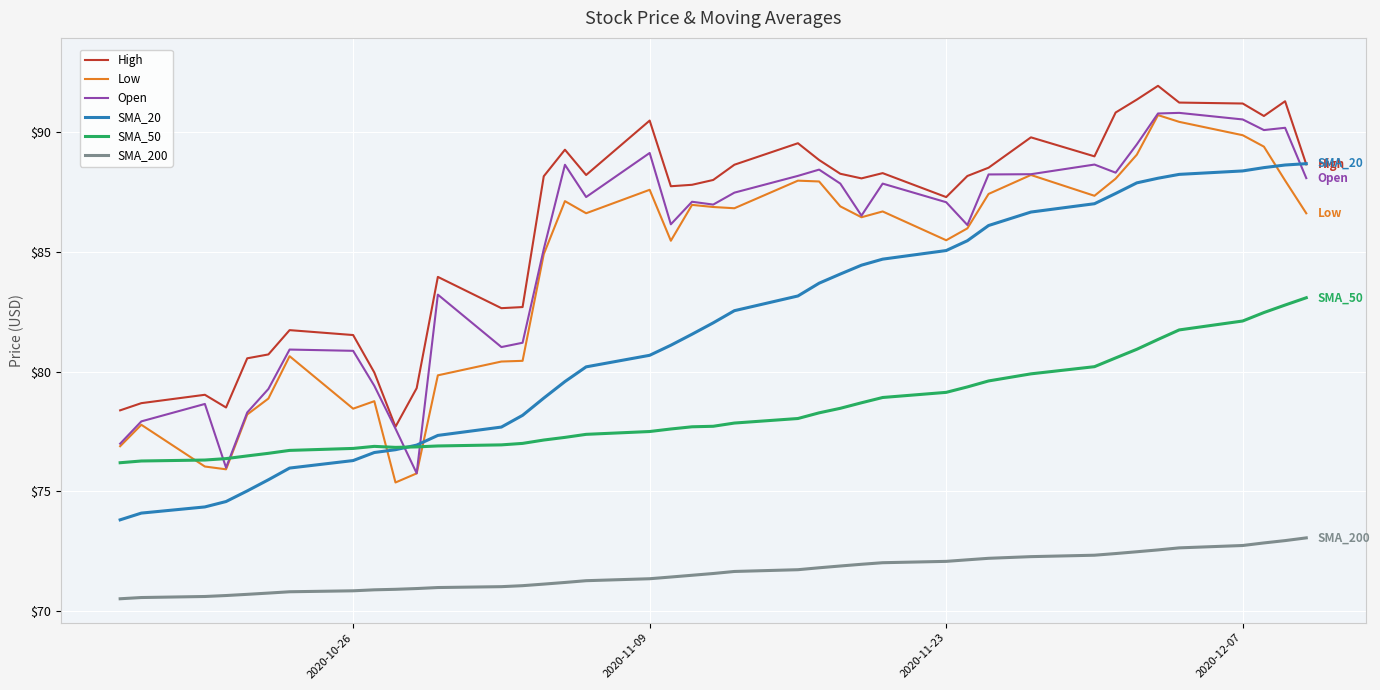

Which series has the largest total across all categories?

High